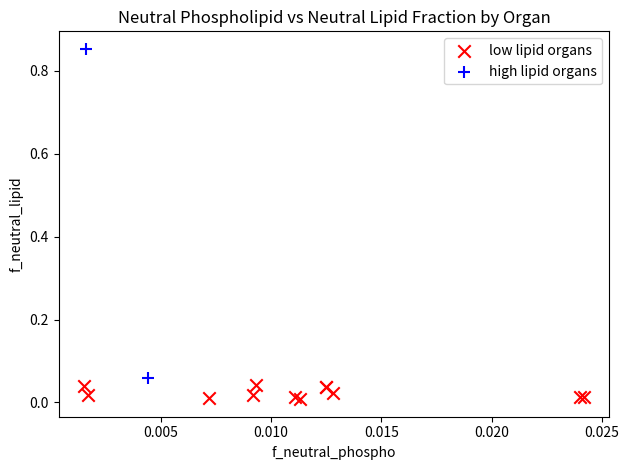

What are all the series names shown in the legend?

low lipid organs, high lipid organs